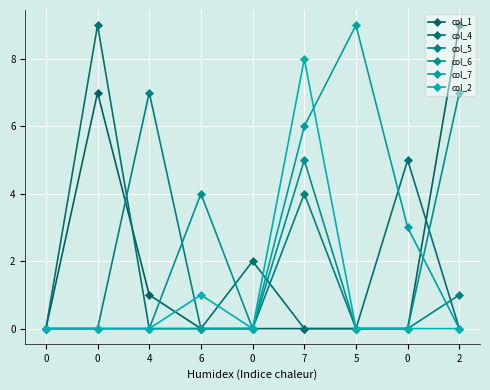

What is the average value of the col_1 series?

2